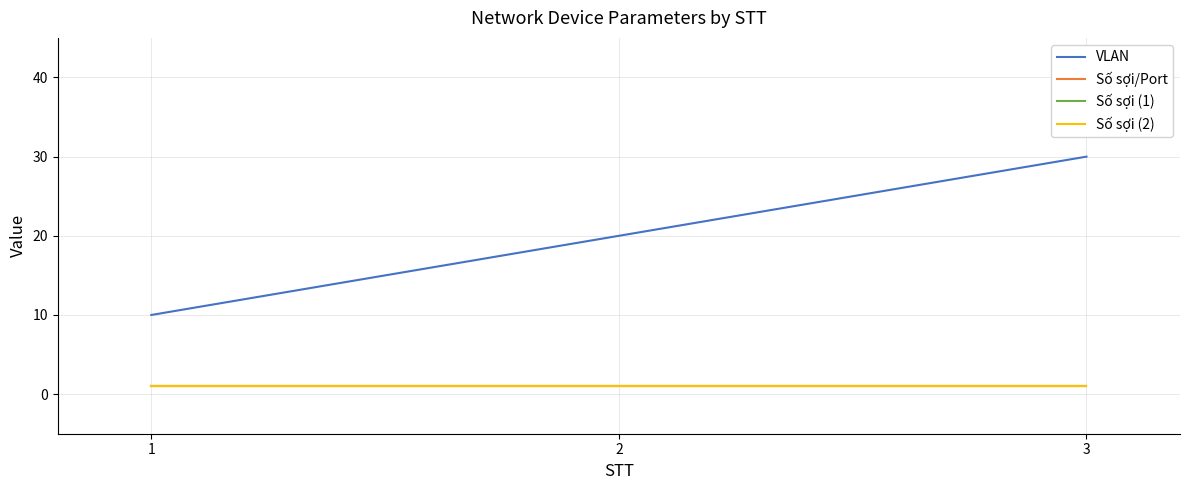

What is the value of the Số sợi/Port point at the 3rd from the left?

1